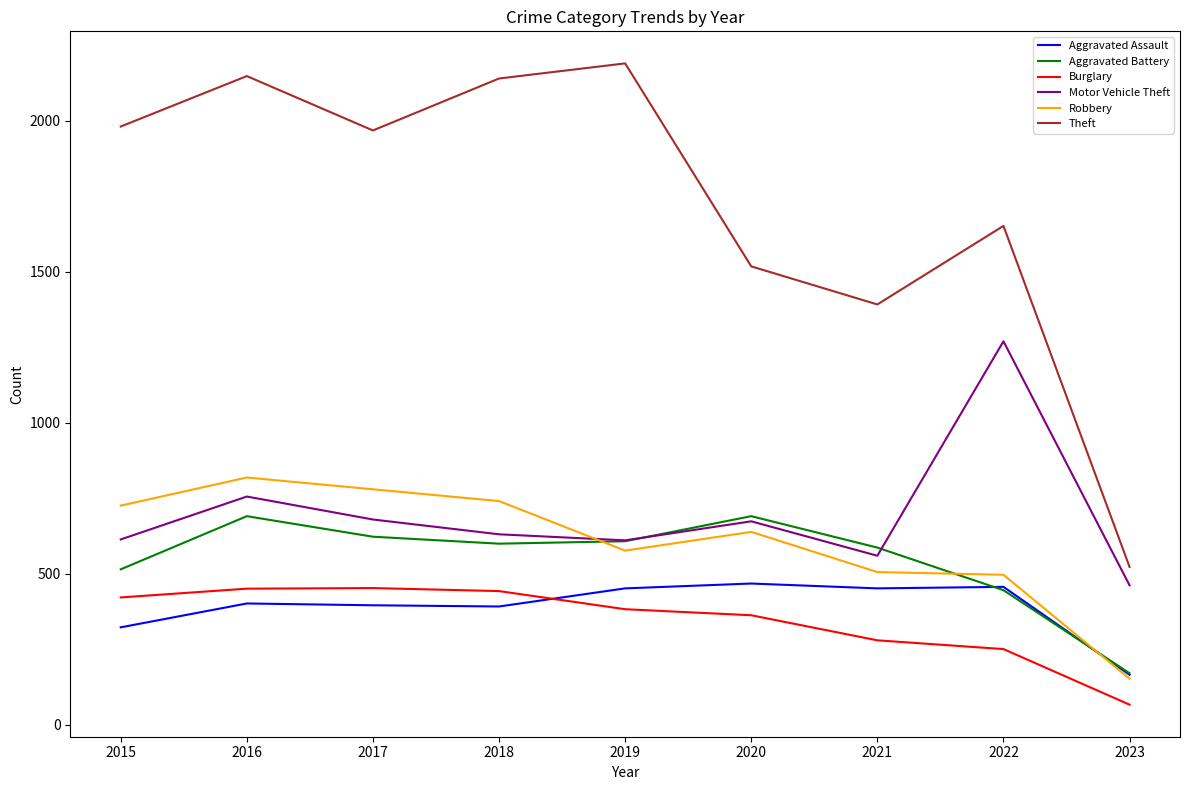

What is the spread (max minus min) of values at 2015?

1658